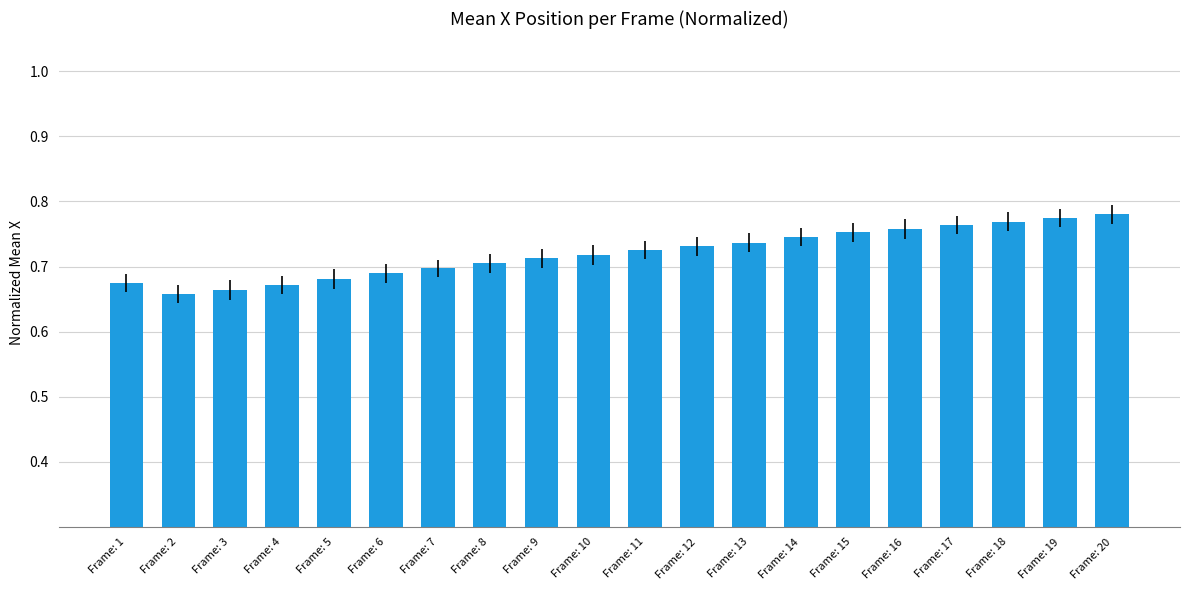

Count the values in the range 0 to 1.

20